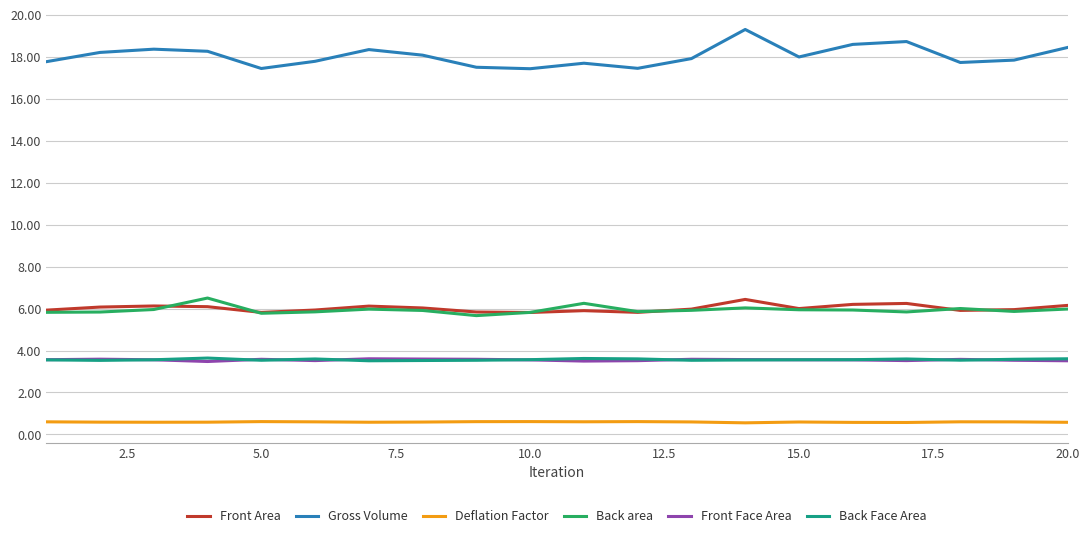

Which series has the largest total across all categories?

Gross Volume